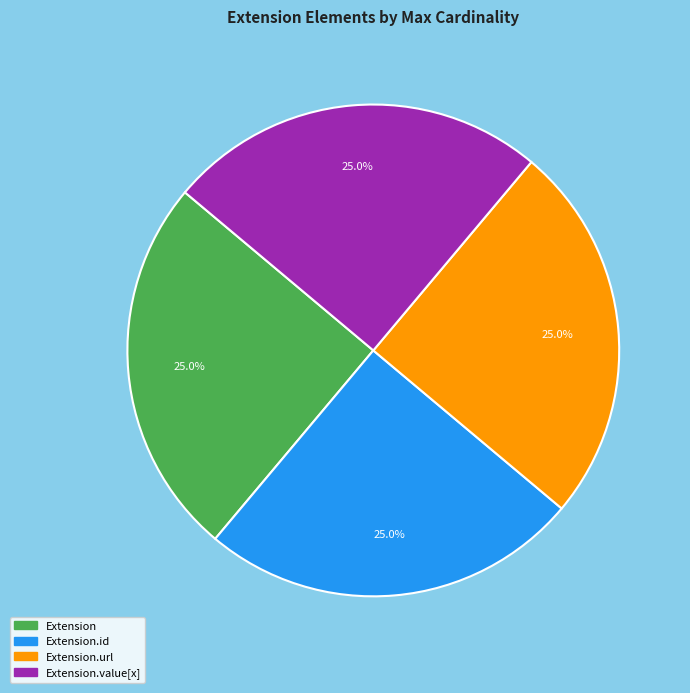

Approximately how many times larger is the value at Extension compared to Extension.value[x]?

1.0